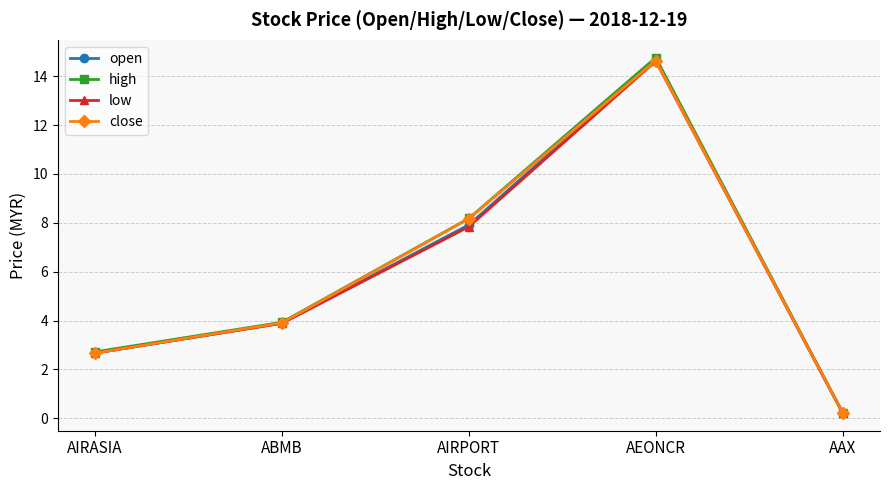

Rank the categories by open value from highest to lowest.

AEONCR, AIRPORT, ABMB, AIRASIA, AAX